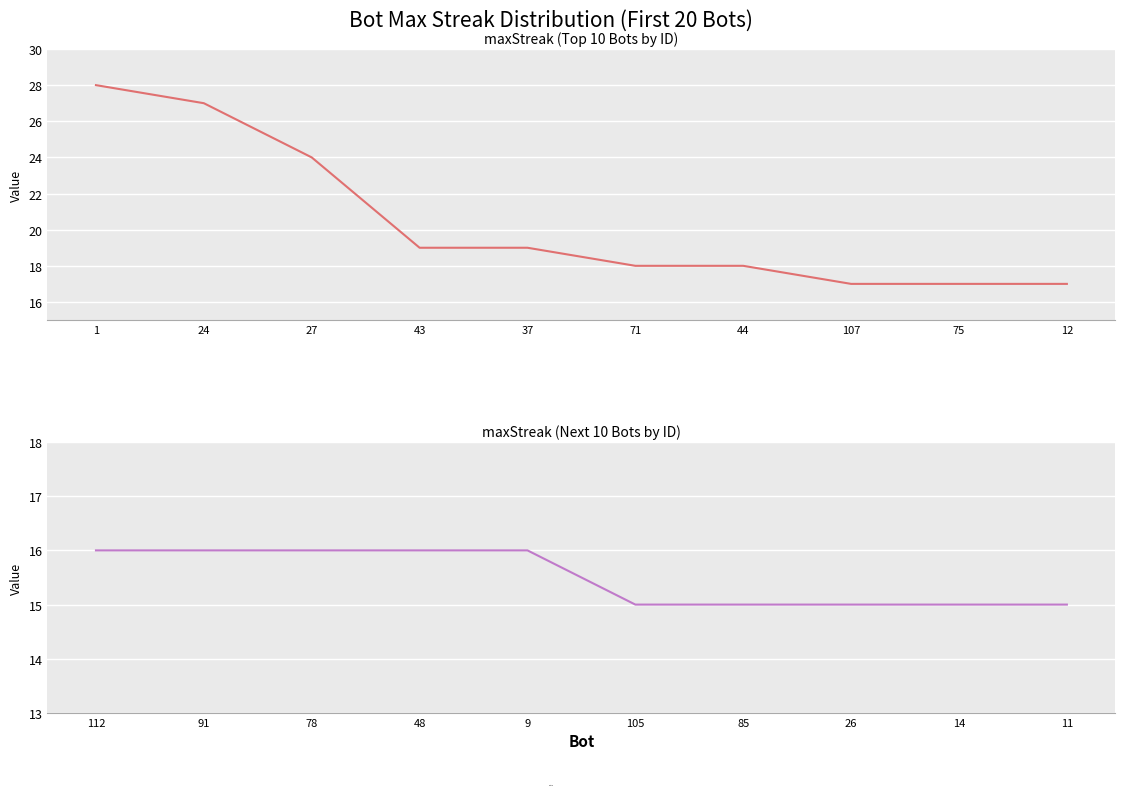

The value of maxStreak (Bots 1–12) at 27 is 32. True or false?

False